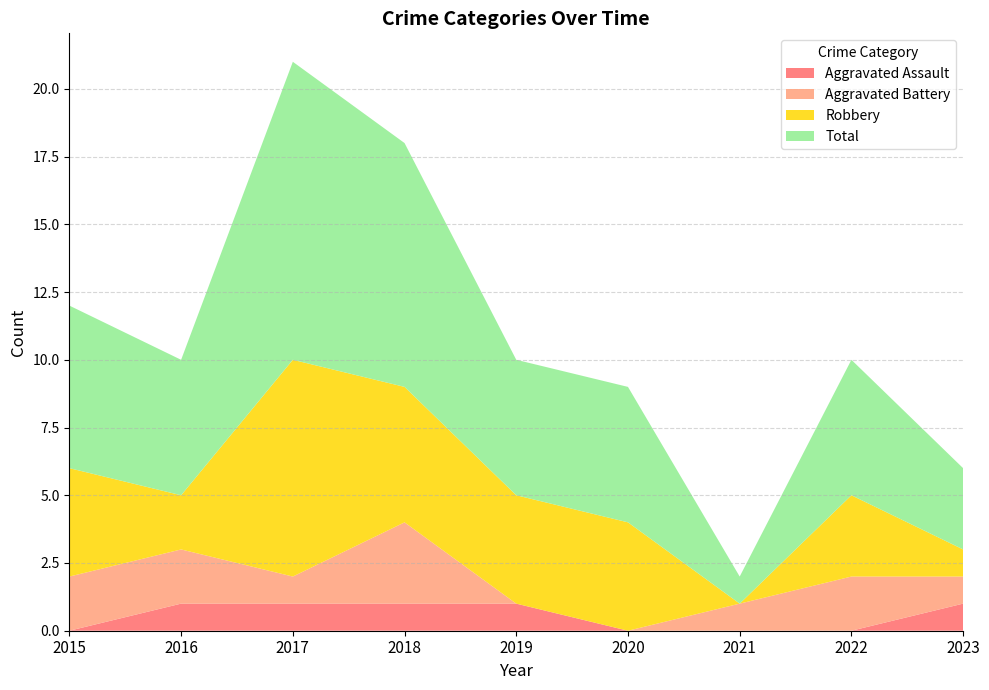

Reading left to right, list all the values displayed in this chart.

Aggravated Assault: 0	1	1	1	1	0	0	0	1
Aggravated Battery: 2	2	1	3	0	0	1	2	1
Robbery: 4	2	8	5	4	4	0	3	1
Total: 6	5	11	9	5	5	1	5	3